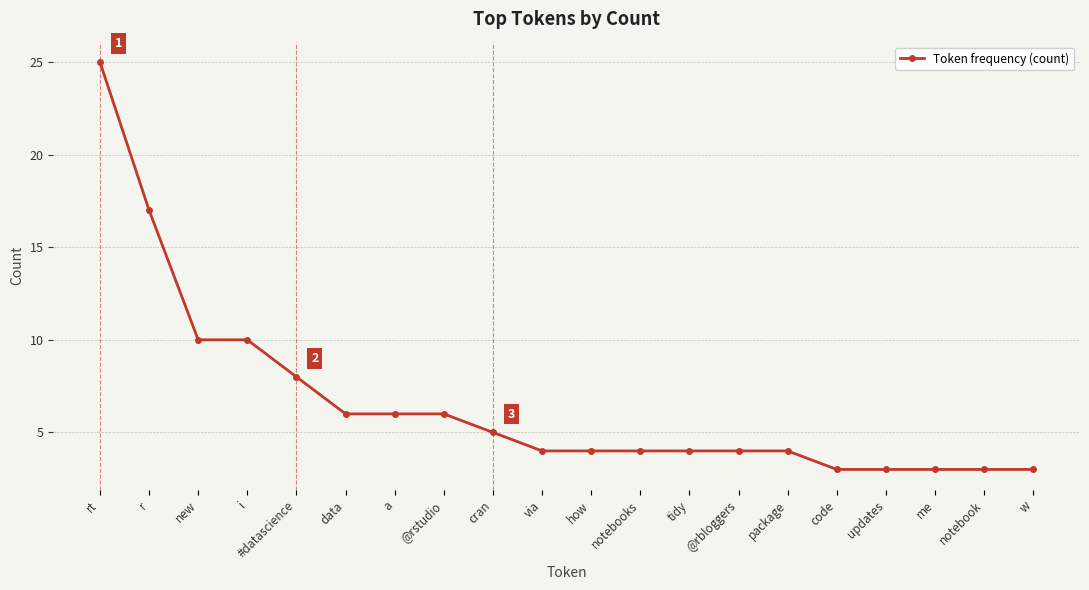

Approximately how many times larger is the value at rt compared to me?

8.3